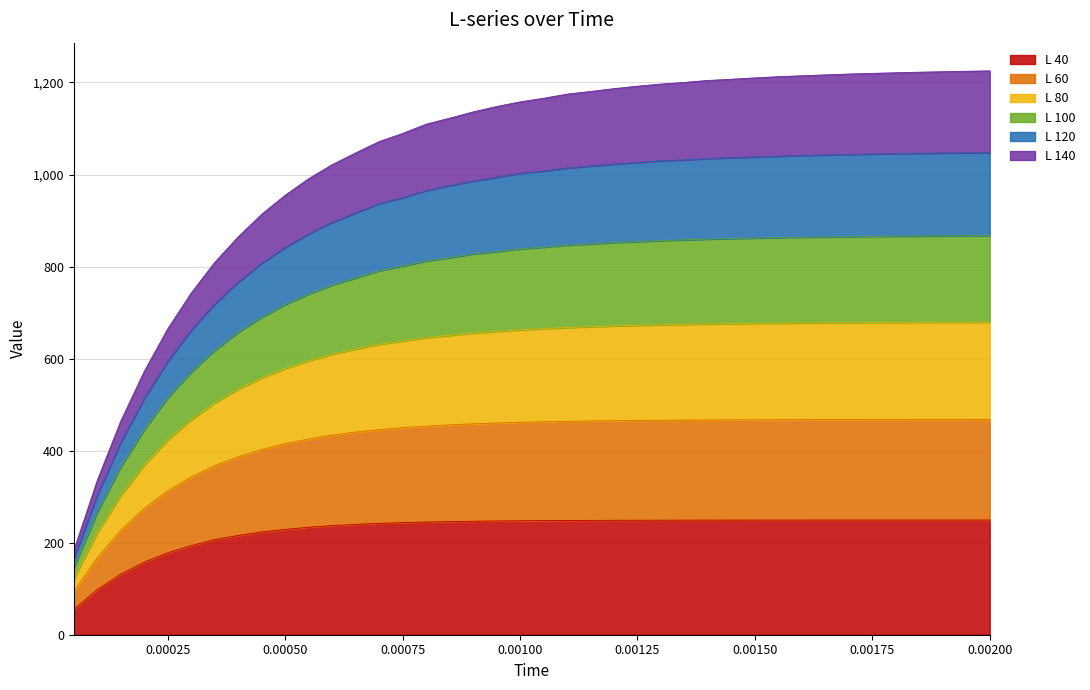

What are all the series names shown in the legend?

L 40, L 60, L 80, L 100, L 120, L 140